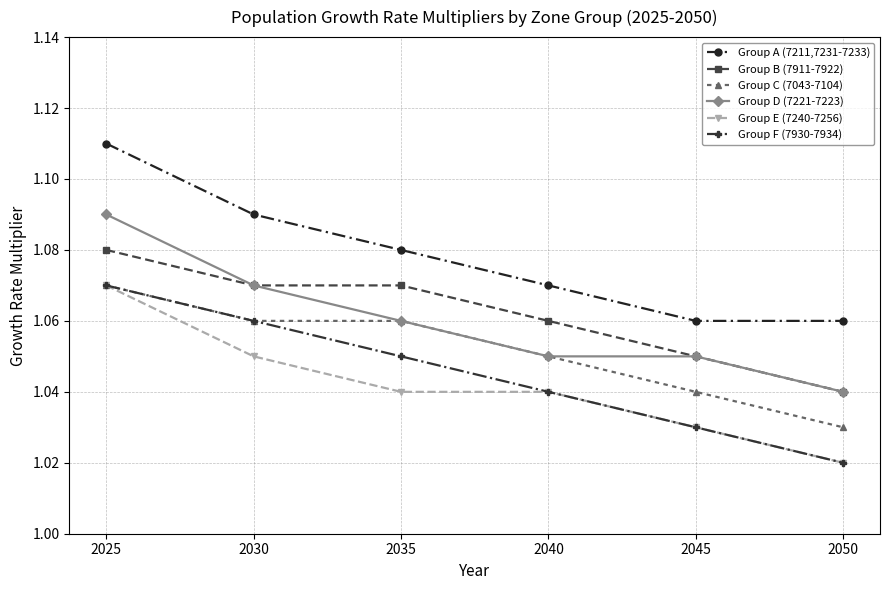

At which label does Group F (7930-7934) reach its minimum?

2050